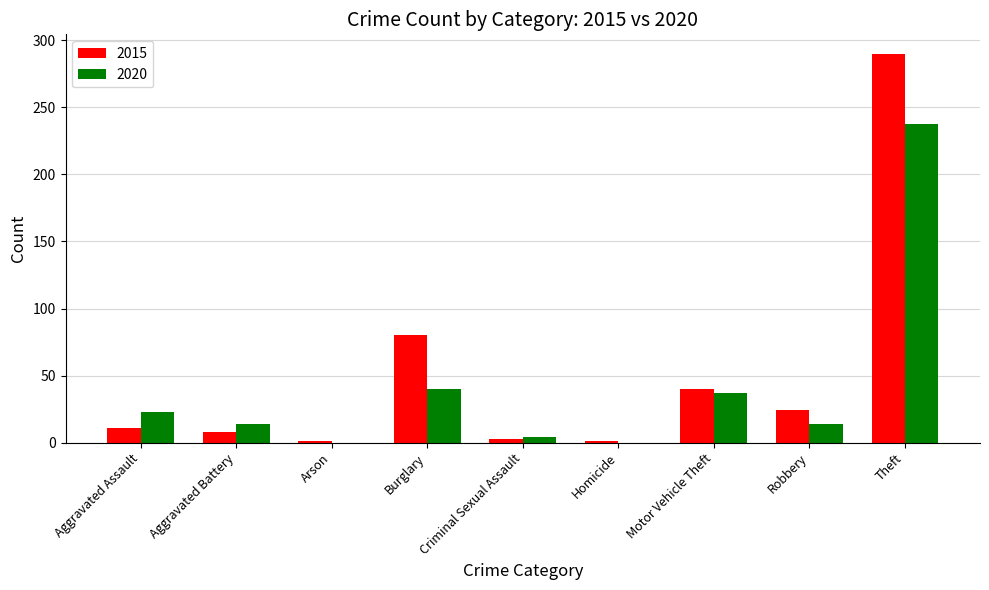

Reading right to left, list all the values displayed in this chart.

2015: 290	24	40	1	3	80	1	8	11
2020: 238	14	37	0	4	40	0	14	23